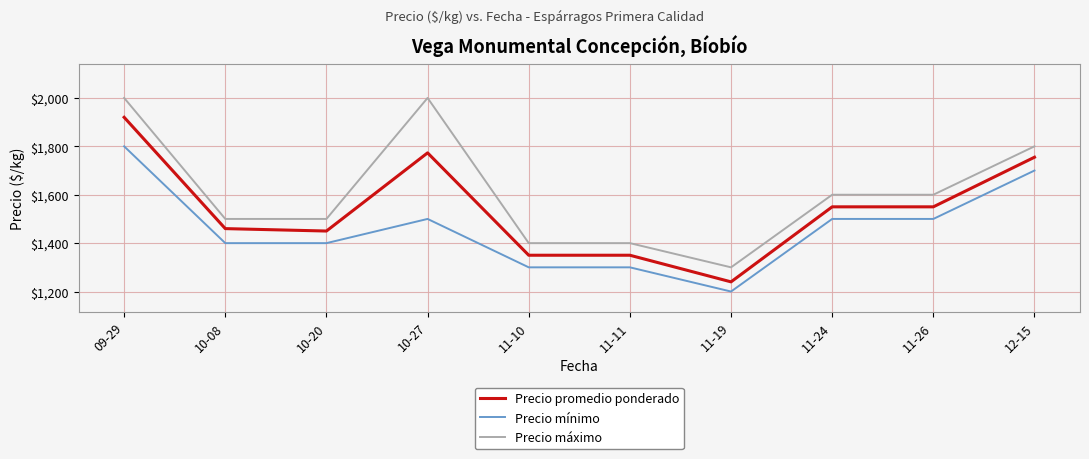

What is the difference between the Precio mínimo values at 11-10 and 12-15?

400